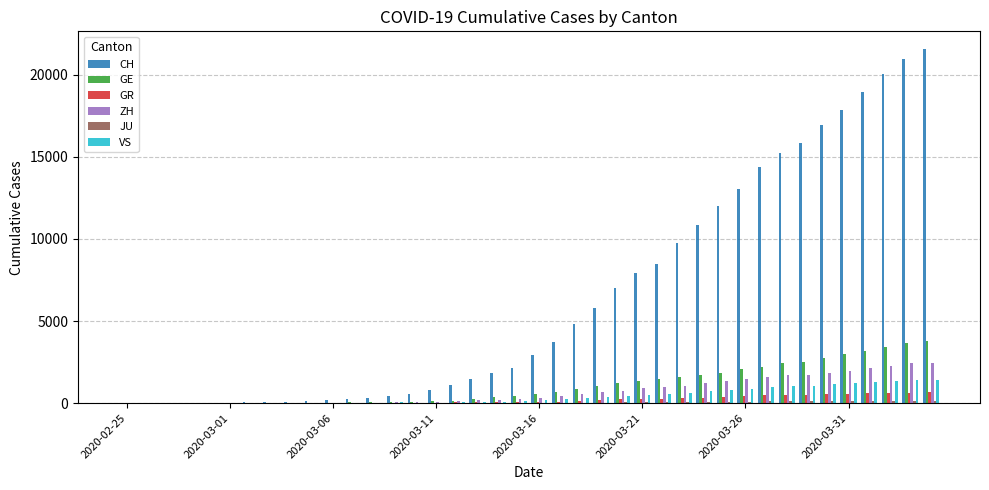

Count the number of categories in the chart.

40